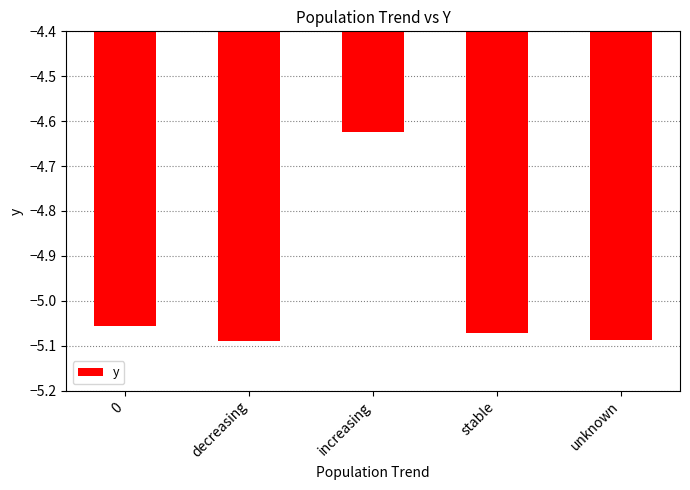

At which category does the chart reach its peak across all series?

increasing